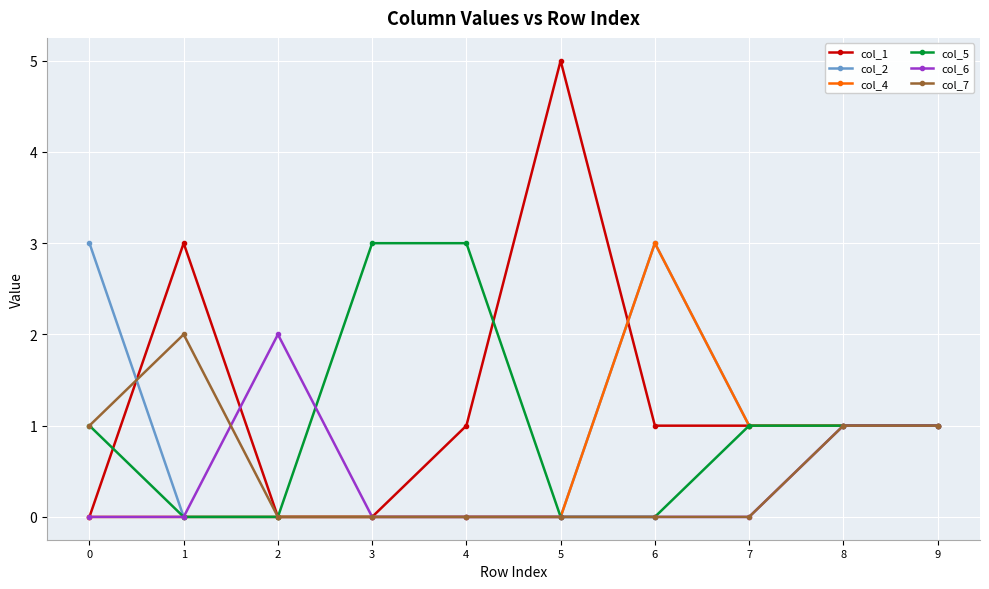

Which series has the largest range (max minus min)?

col_1